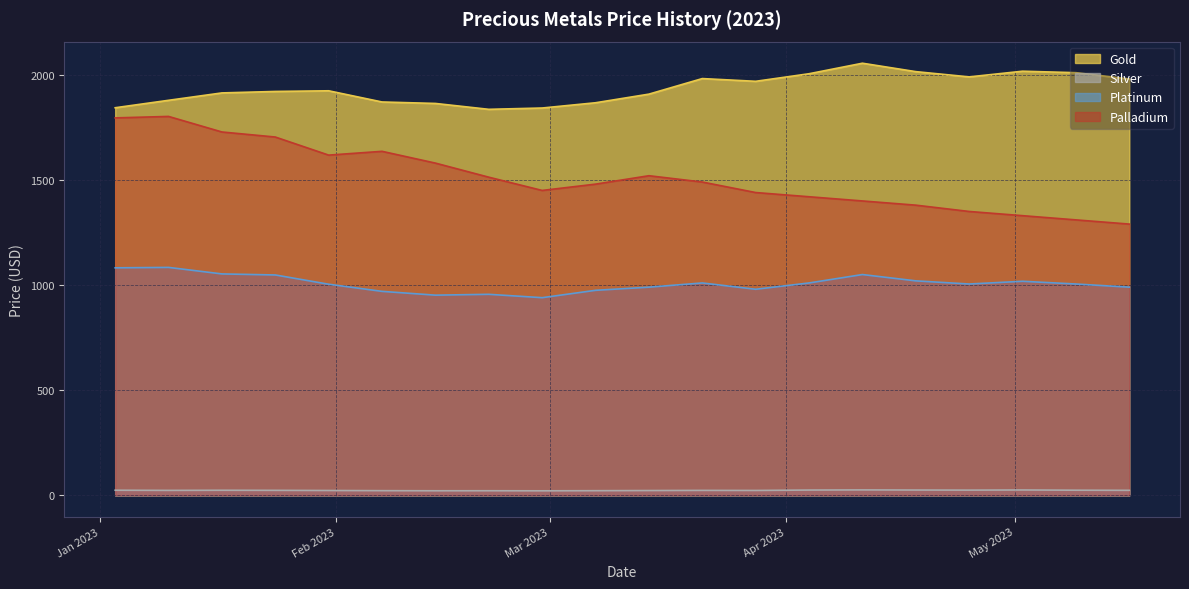

Which series changed the most between 2023-01-03 and 2023-02-14?

Palladium